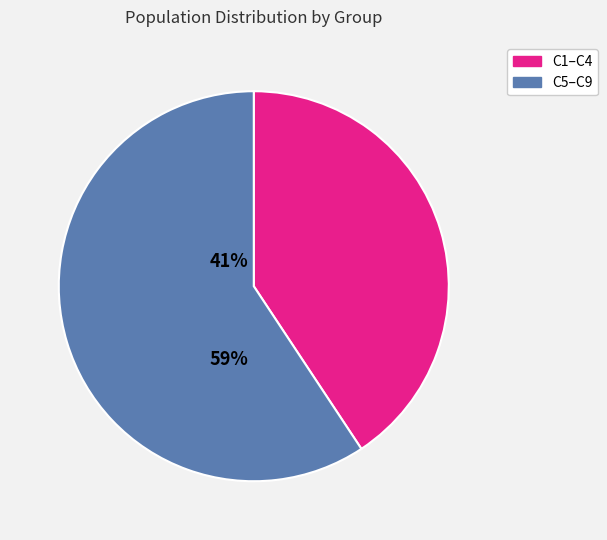

Is there any slice that represents more than half of the pie?

Yes